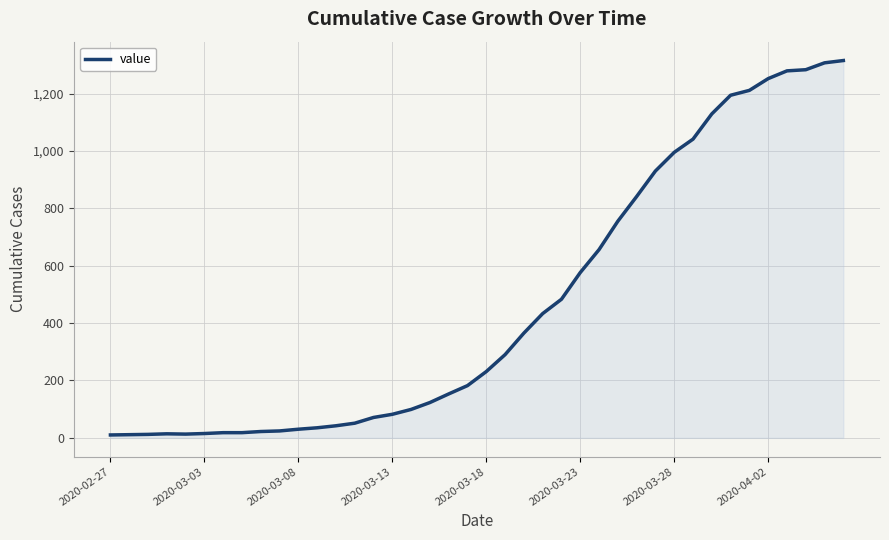

What is the maximum value shown in the chart?

1315